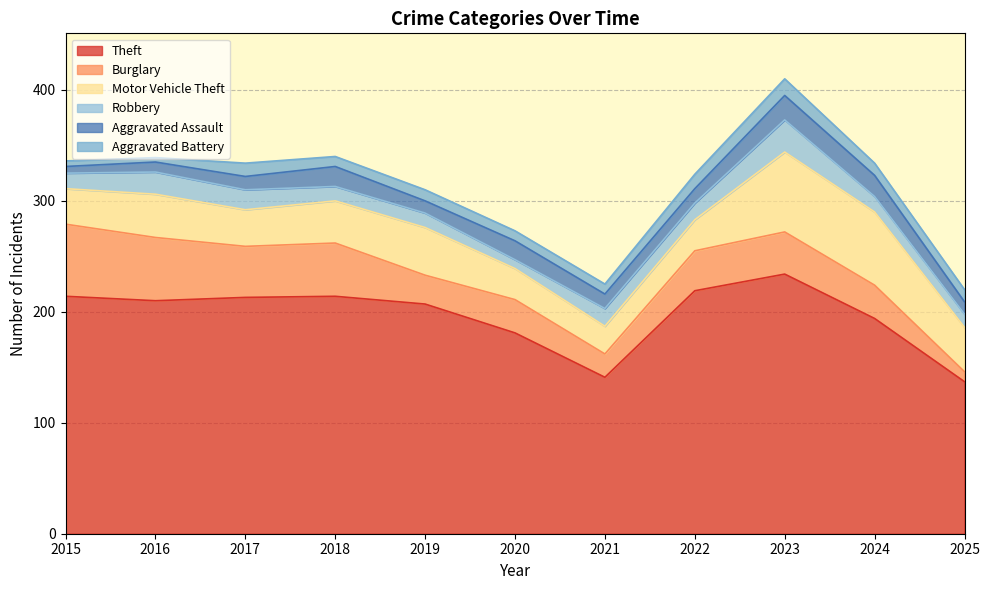

Does the chart display data point markers on the line(s)?

No